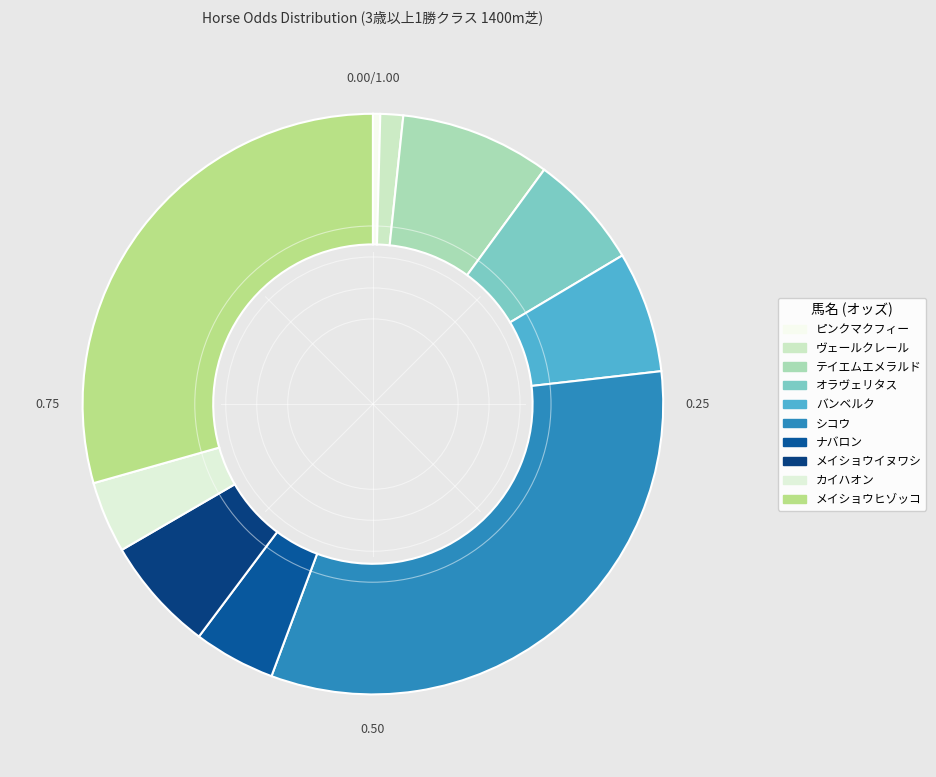

How many slices are in this pie chart?

10